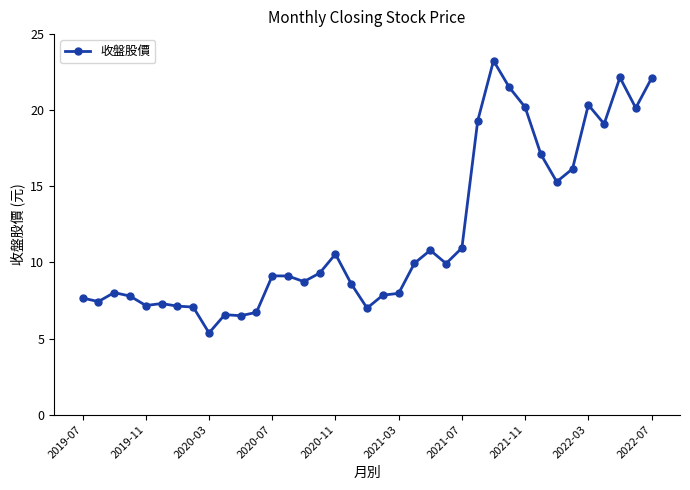

True or false: there are more than 0 points higher than both neighbors.

True